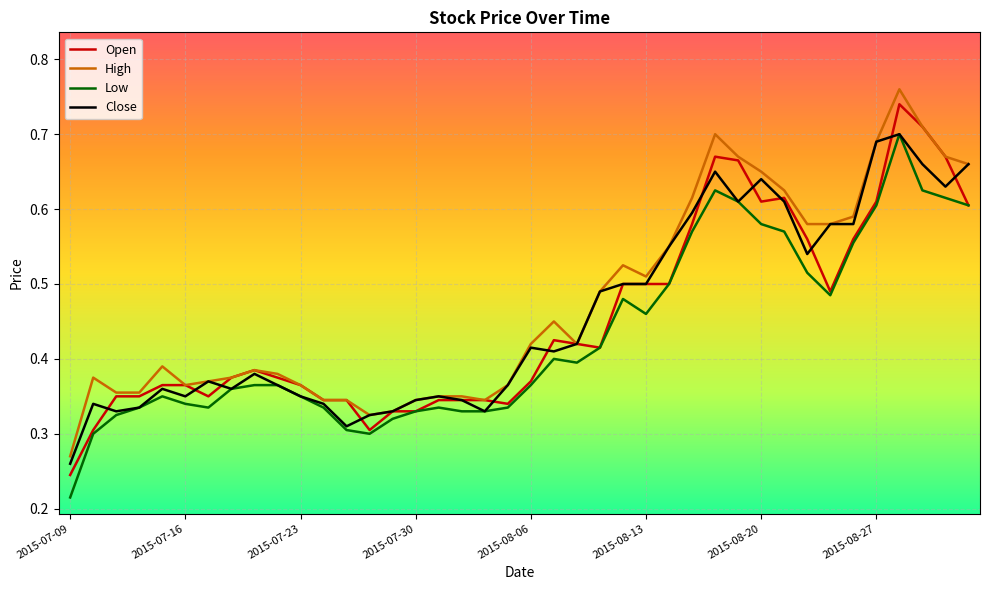

Which series has the widest spread of values?

Open